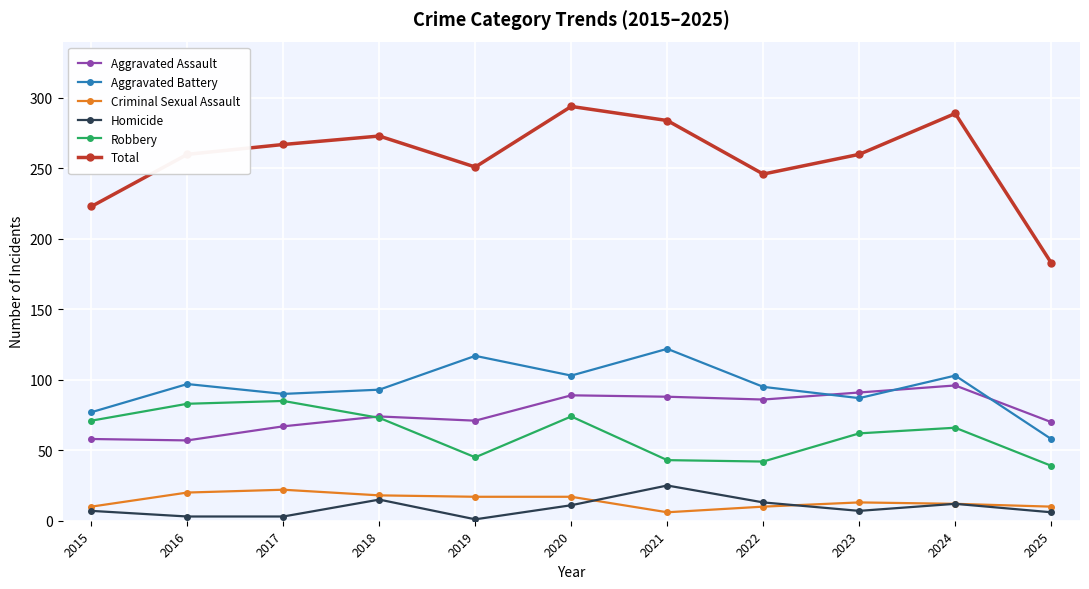

Which series has the largest range (max minus min)?

Total